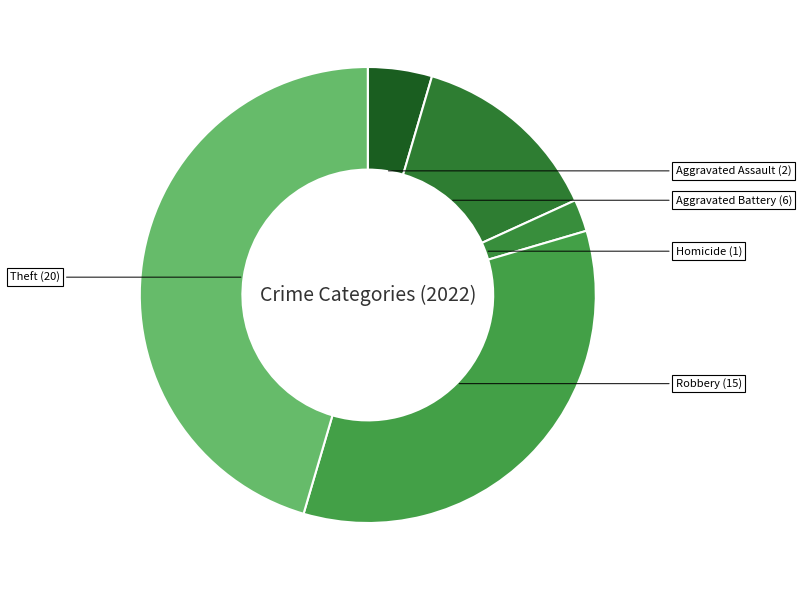

Which category has the biggest portion of the pie?

Theft